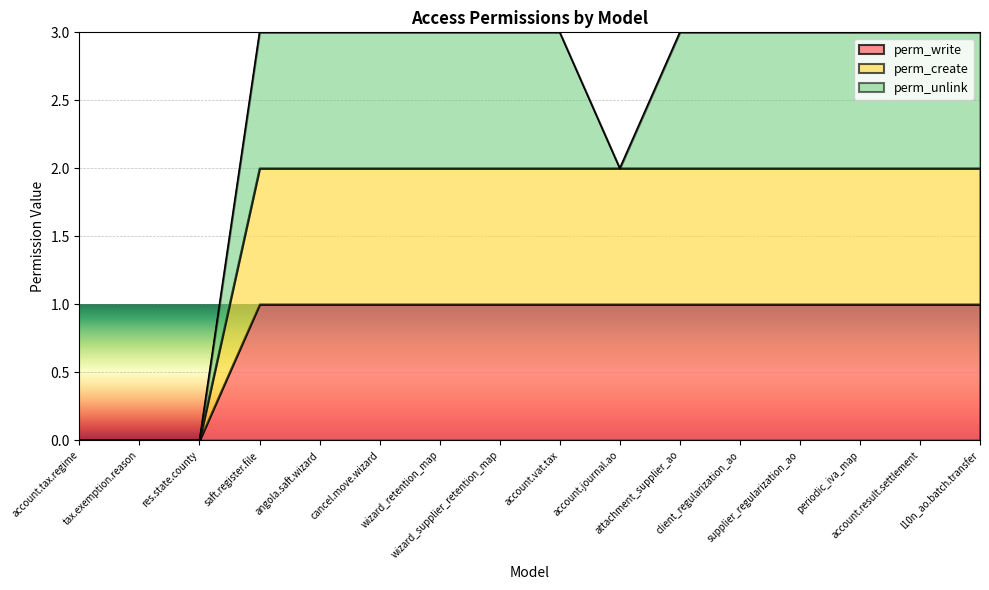

True or false: perm_create and perm_write intersect in this chart.

False